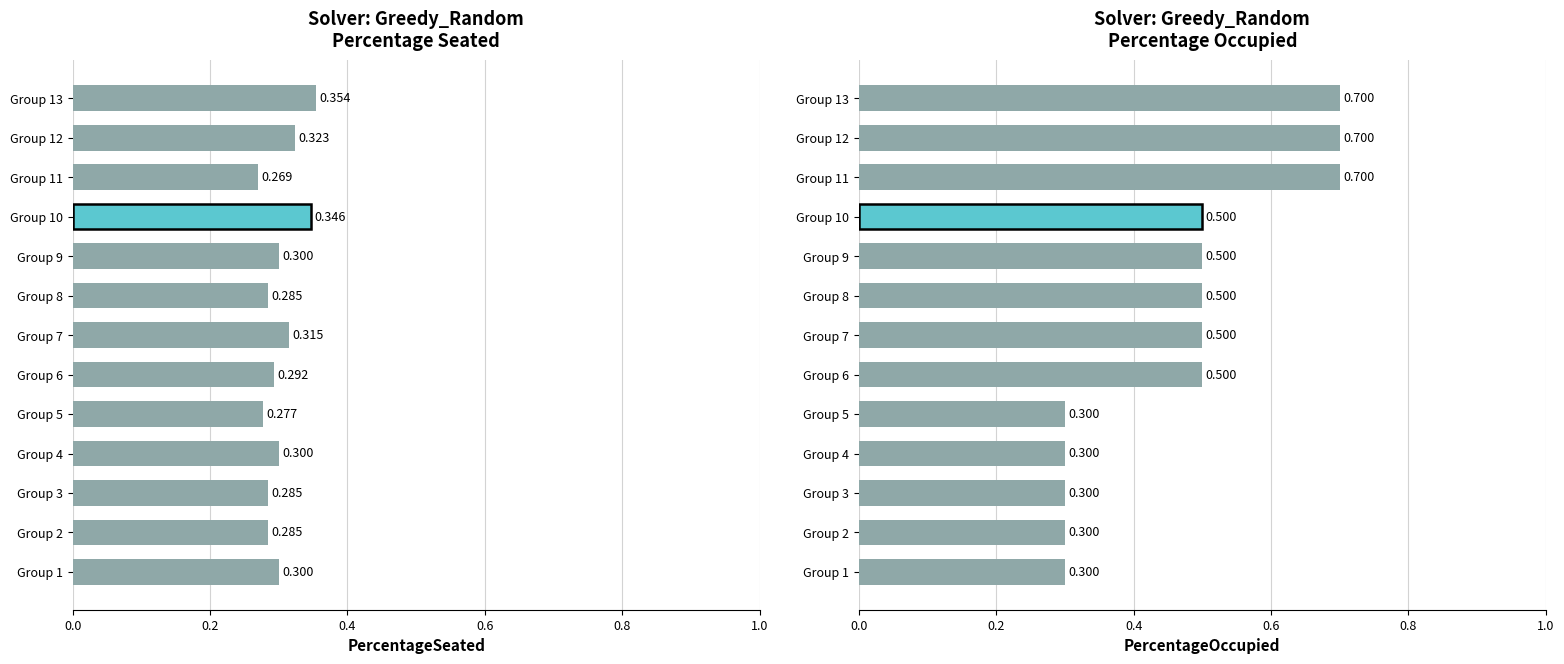

How many bars are there in total?

26